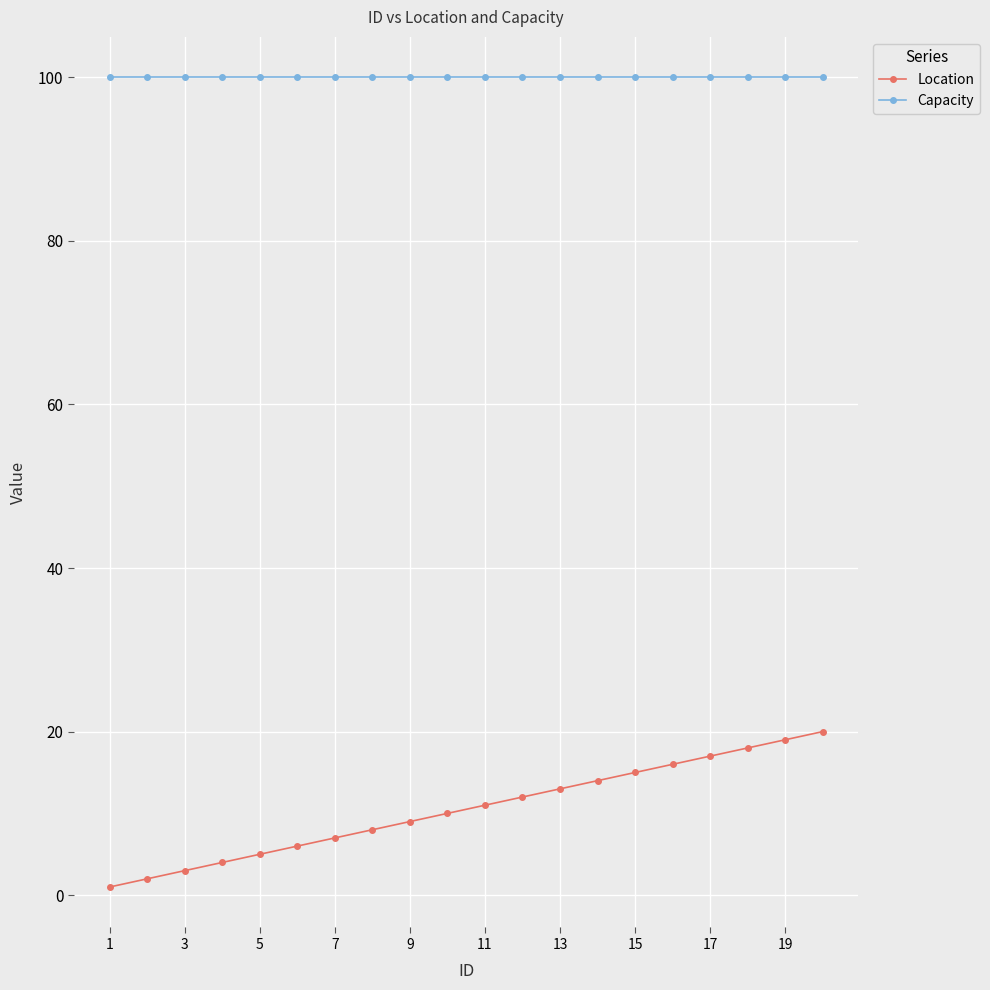

What is the sum of all Location values?

210